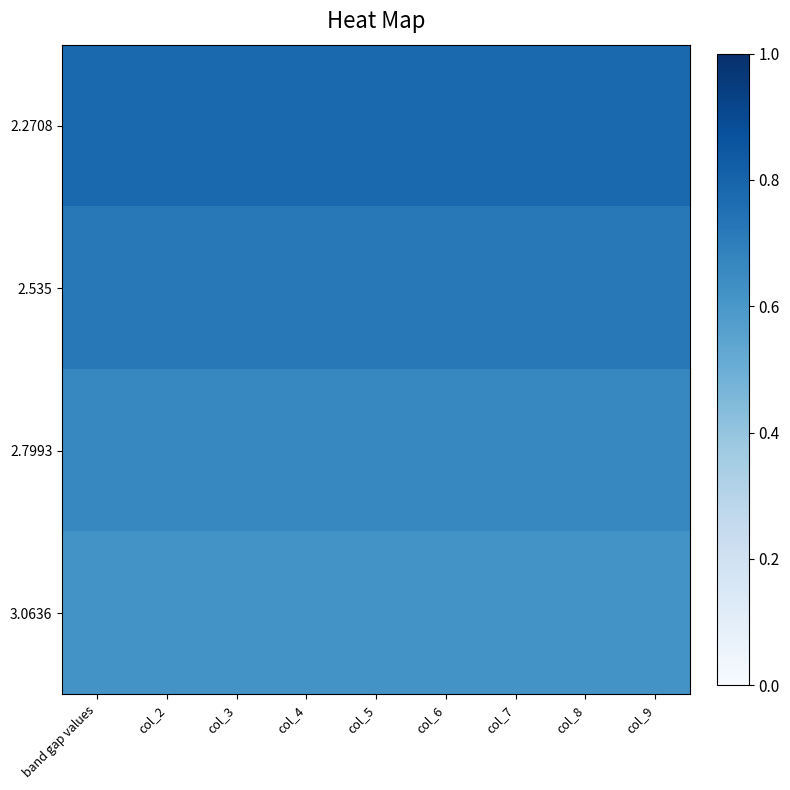

Reading right to left, extract all data points from this chart.

2.2708: col_9=0.8	col_8=0.8	col_7=0.8	col_6=0.8	col_5=0.8	col_4=0.8	col_3=0.8	col_2=0.8	band gap values=0.8
2.535: col_9=0.7	col_8=0.7	col_7=0.7	col_6=0.7	col_5=0.7	col_4=0.7	col_3=0.7	col_2=0.7	band gap values=0.7
2.7993: col_9=0.7	col_8=0.7	col_7=0.7	col_6=0.7	col_5=0.7	col_4=0.7	col_3=0.7	col_2=0.7	band gap values=0.7
3.0636: col_9=0.6	col_8=0.6	col_7=0.6	col_6=0.6	col_5=0.6	col_4=0.6	col_3=0.6	col_2=0.6	band gap values=0.6